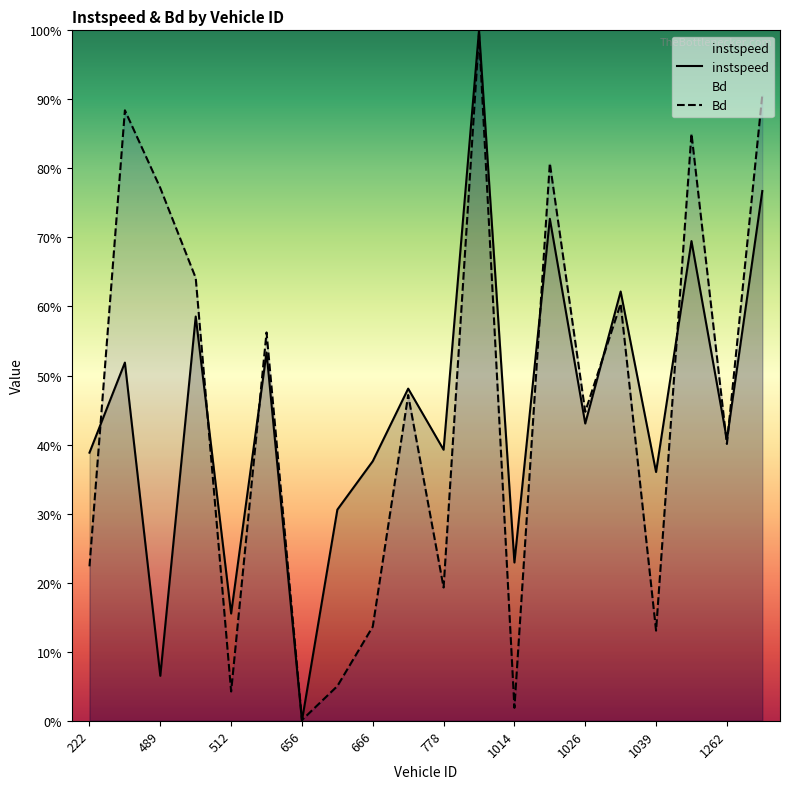

At how many categories does at least one series exceed 0?

20